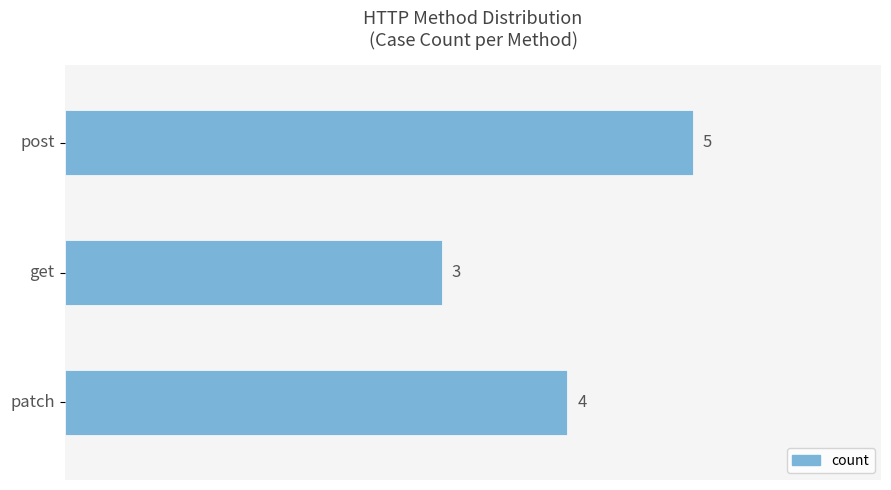

Count the number of data series in this chart.

1